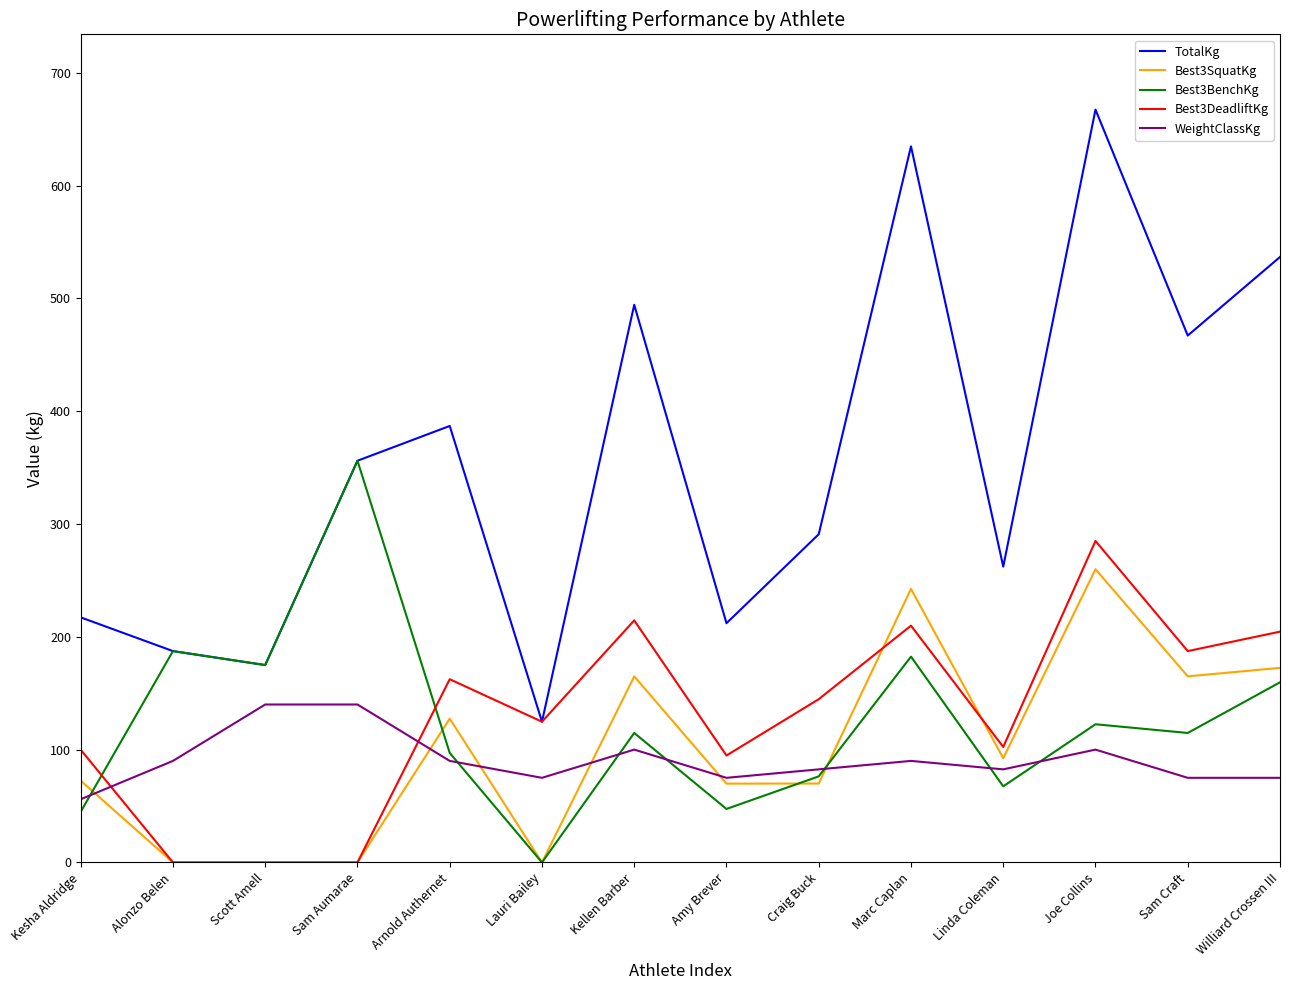

What are all the series names shown in the legend?

TotalKg, Best3SquatKg, Best3BenchKg, Best3DeadliftKg, WeightClassKg